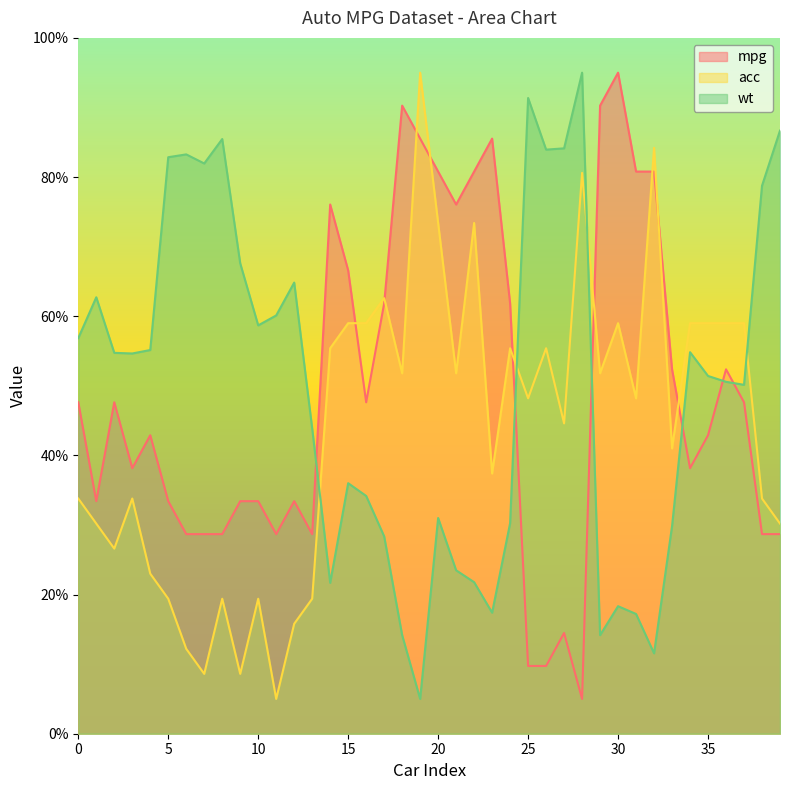

How many series are shown in this chart?

3